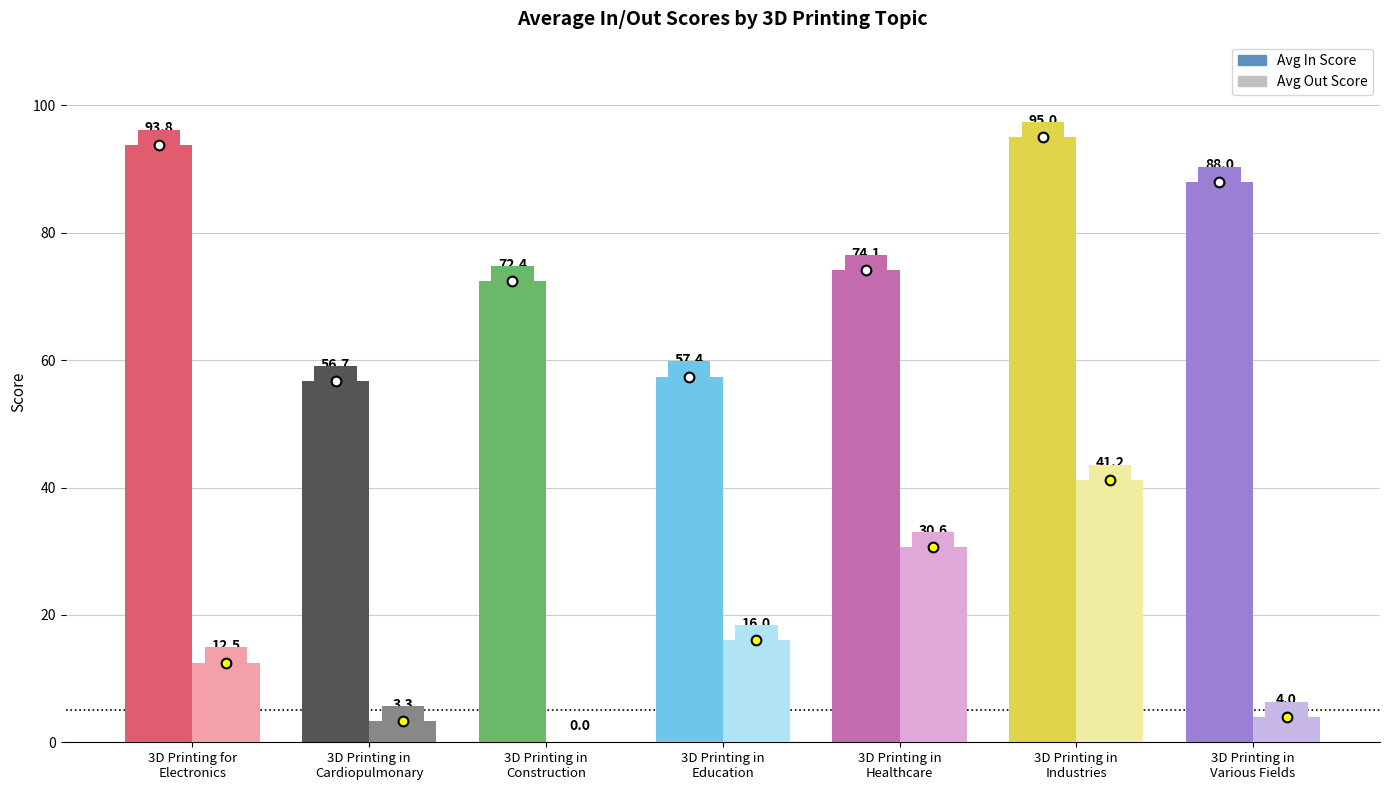

What is the sum of the Avg In Score values at 3D Printing for
Electronics and 3D Printing in
Construction?

166.2